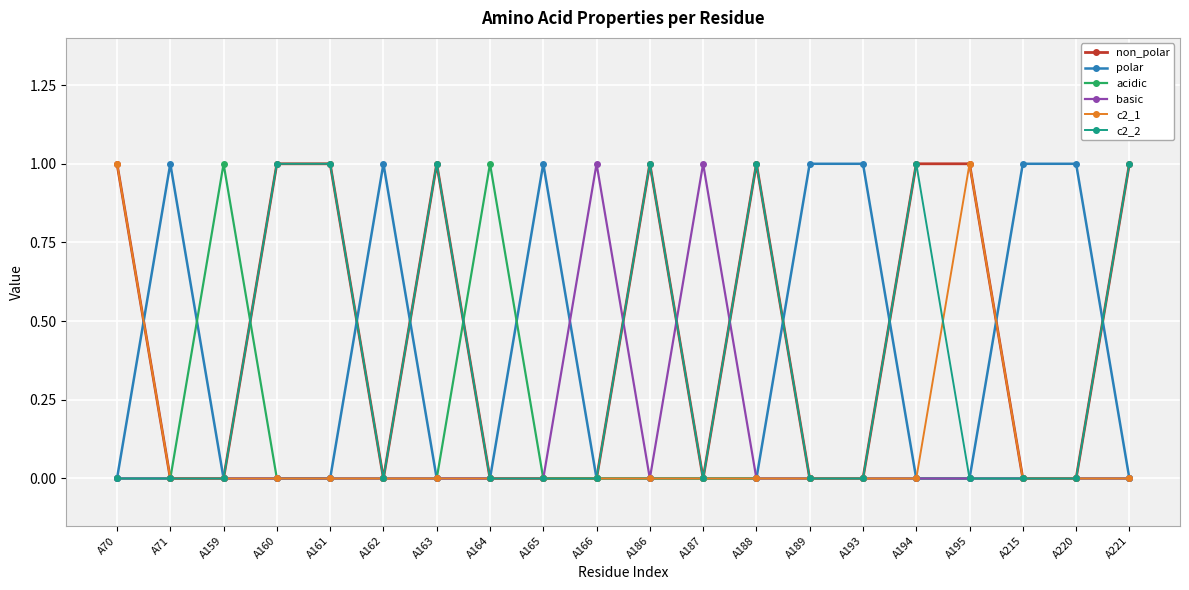

Which series has the largest total across all categories?

non_polar